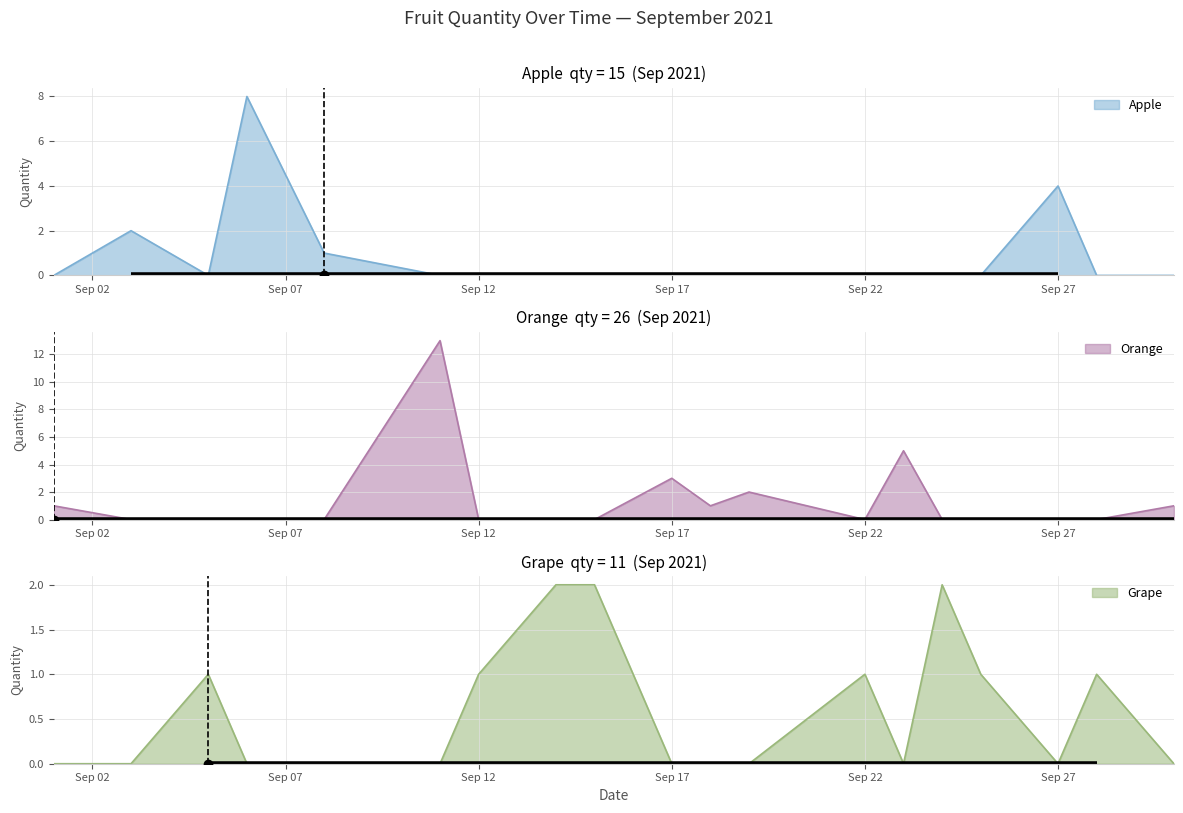

The Apple series shows 0 at Sep 17. True or false?

True